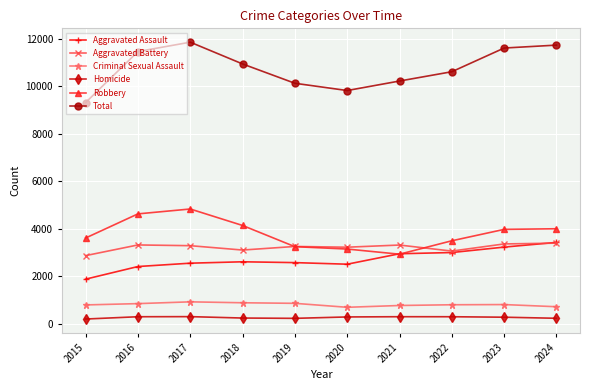

Which series has the largest total across all categories?

Total